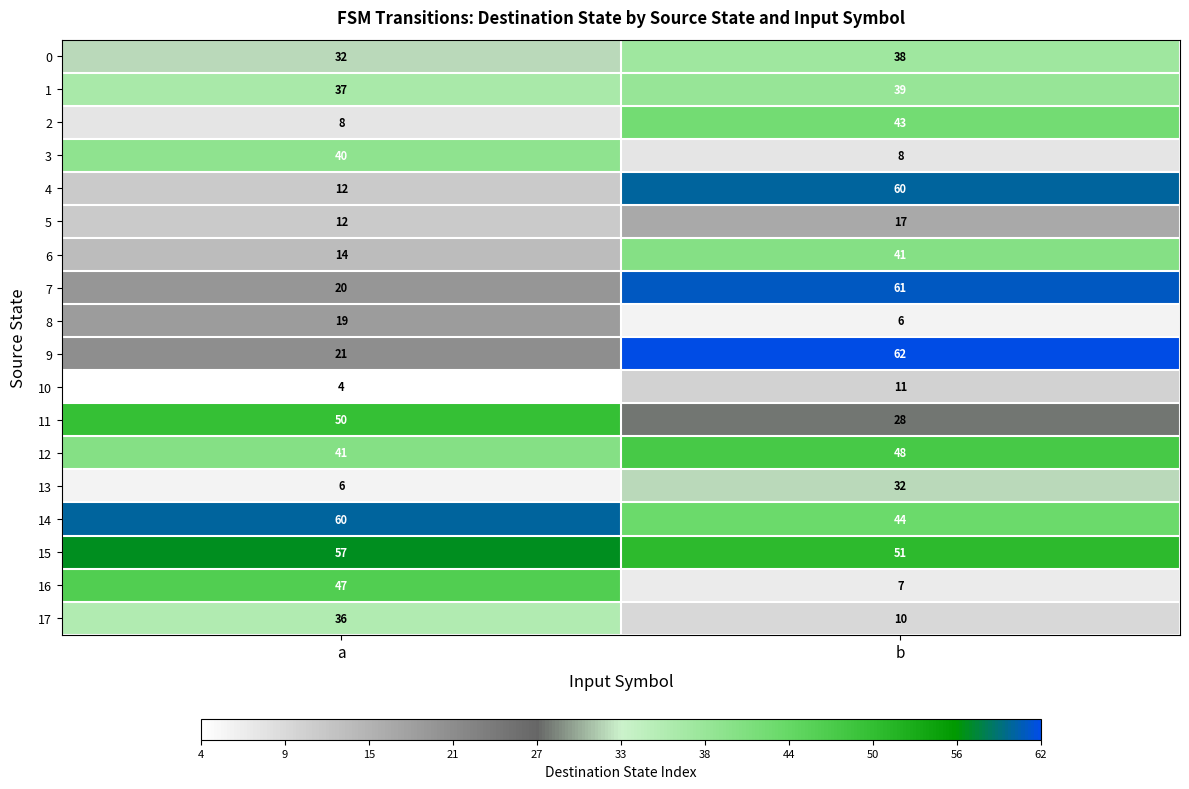

Is the value of 2 at b greater than the value of 14 at b?

No